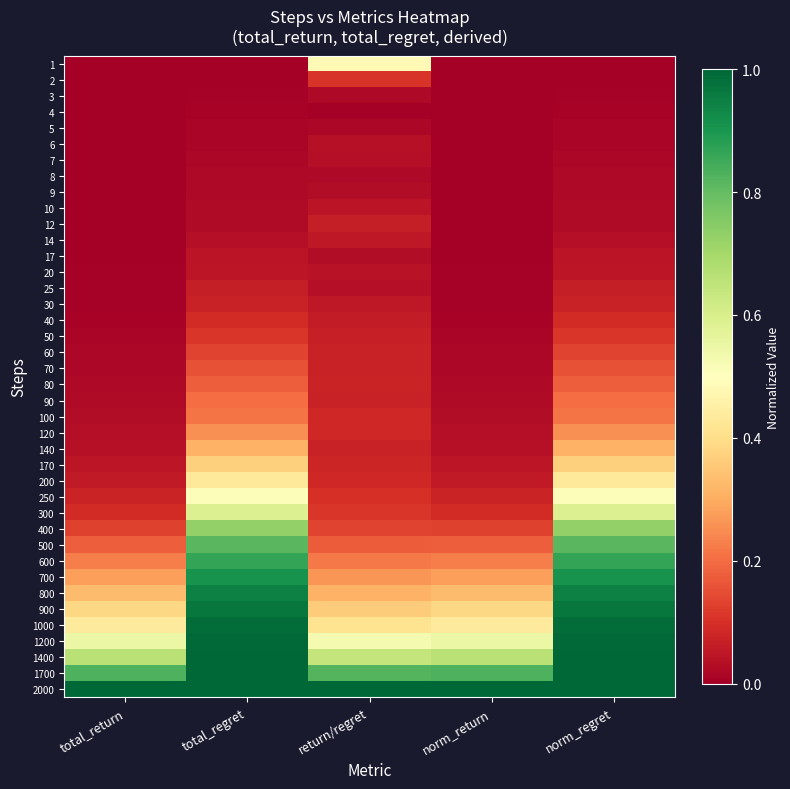

Rank the series at return/regret from lowest to highest value.

4, 5, 3, 8, 9, 17, 7, 25, 6, 20, 10, 14, 30, 40, 12, 50, 60, 70, 90, 140, 80, 170, 120, 200, 100, 250, 2, 300, 400, 500, 600, 700, 800, 900, 1000, 1, 1200, 1400, 1700, 2000